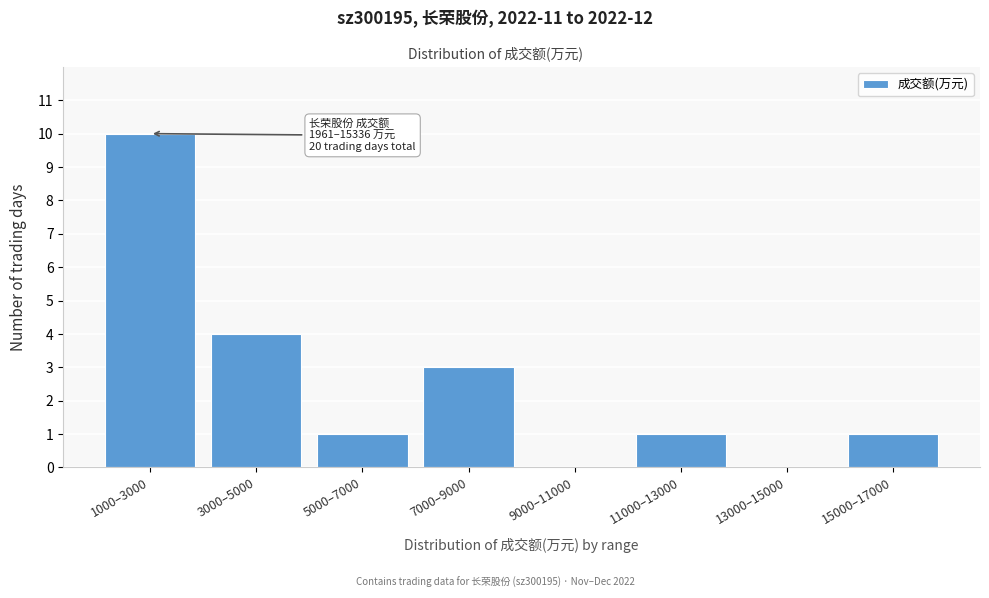

Reading right to left, extract all data points from this chart.

15000–17000=1	13000–15000=0	11000–13000=1	9000–11000=0	7000–9000=3	5000–7000=1	3000–5000=4	1000–3000=10